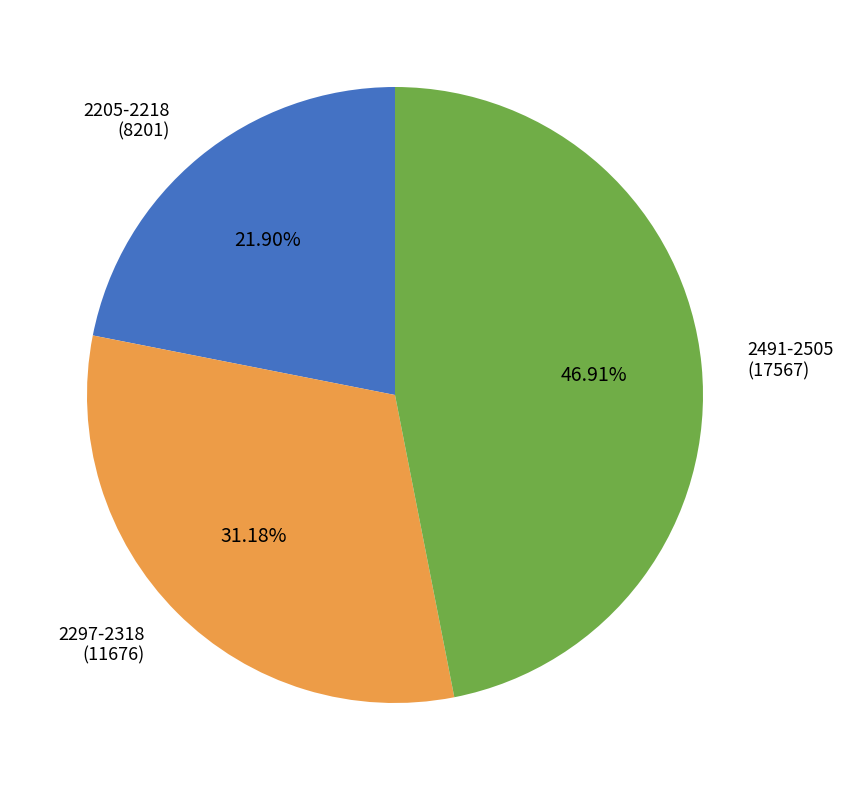

Is there a majority slice in this chart?

No